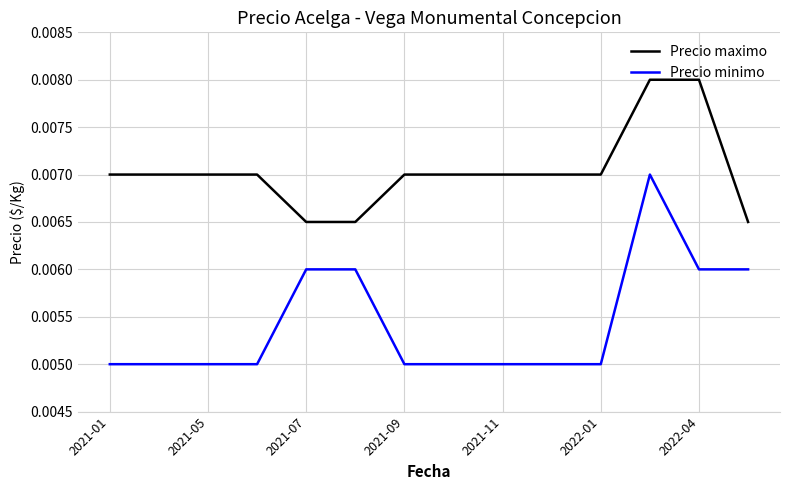

Which series has the widest spread of values?

Precio minimo